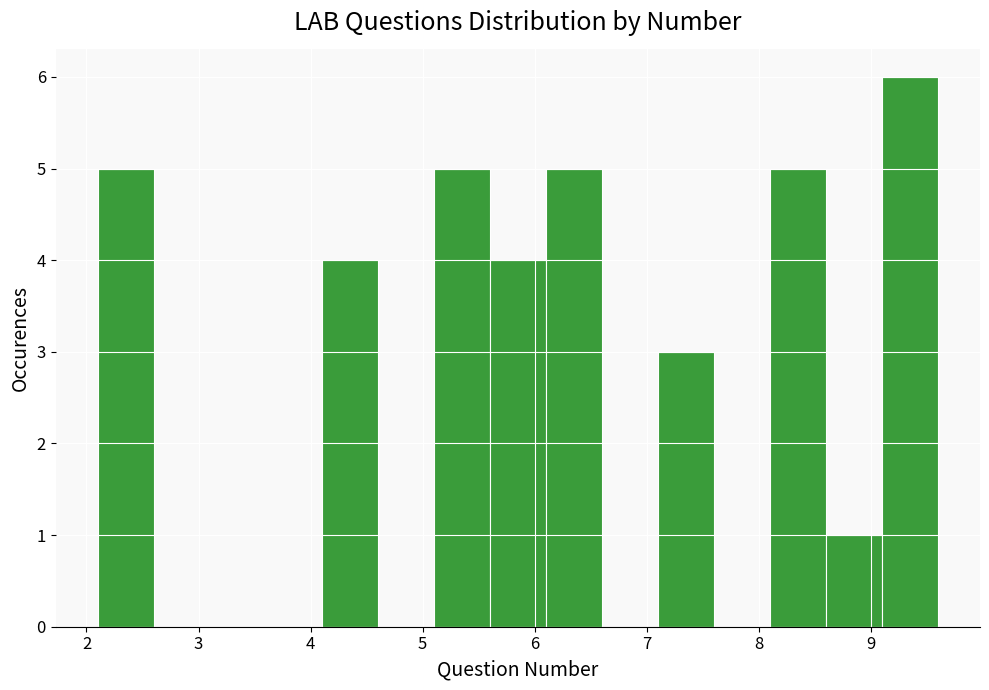

Which range on the x-axis has the tallest bar?

9.1 to 9.6